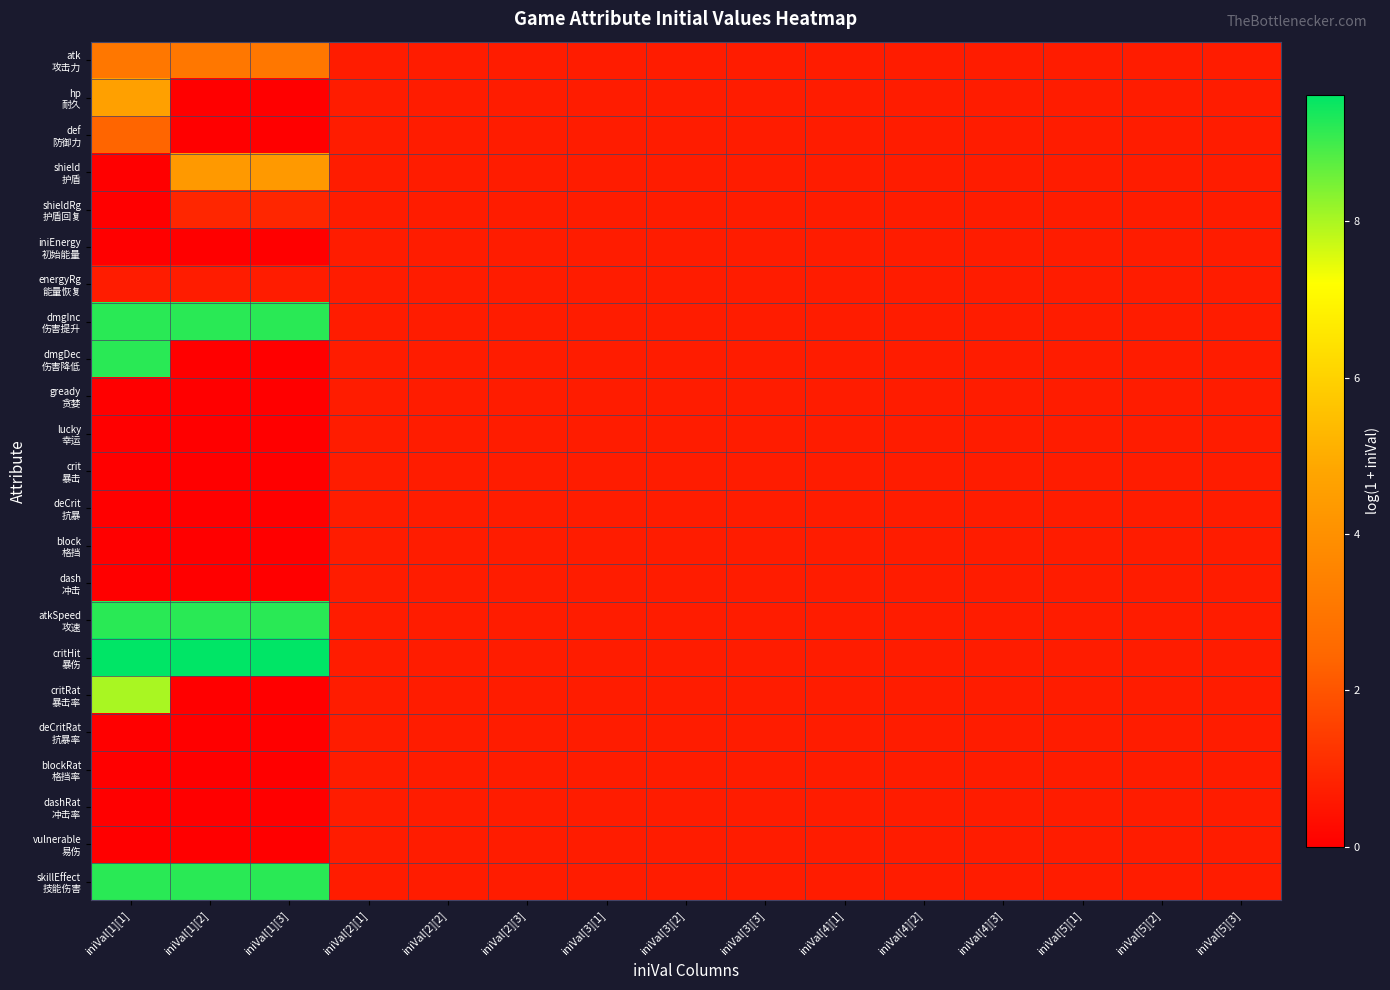

At which category is the sum across all series the highest?

iniVal[1][1]